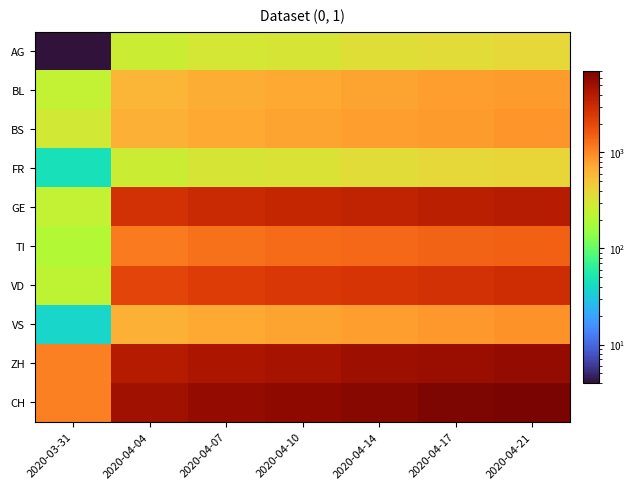

At which category does the chart reach its minimum across all series?

2020-03-31